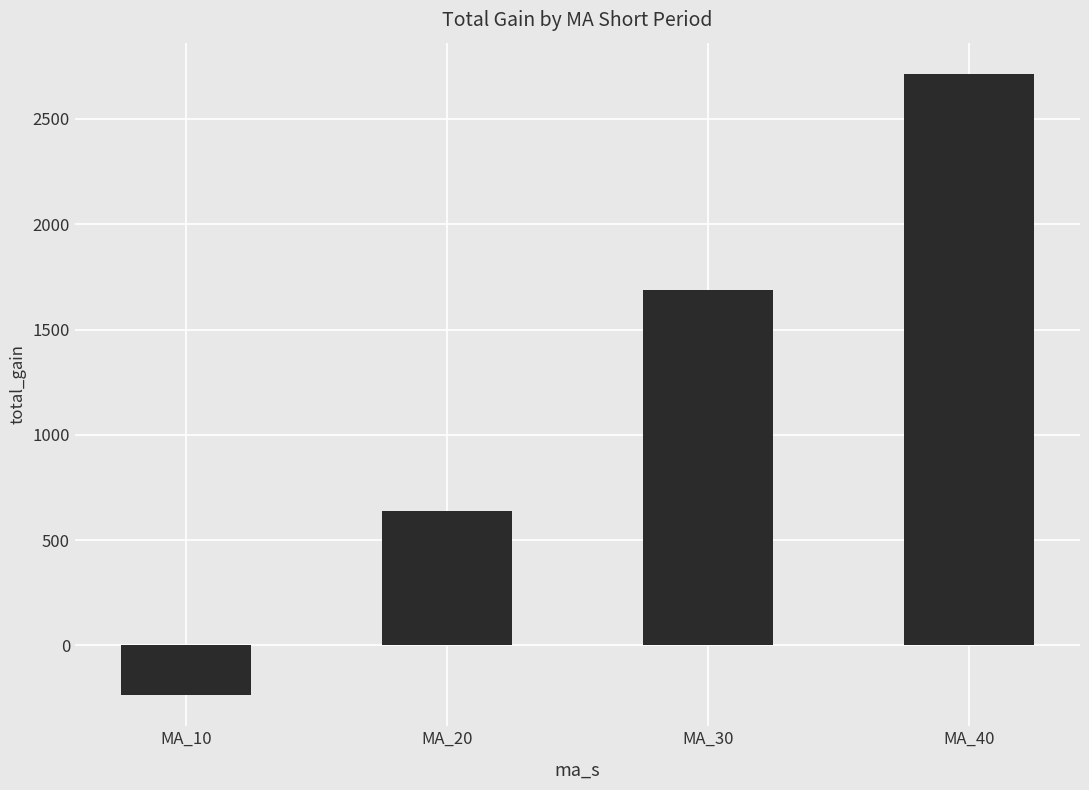

How many distinct data groups are displayed?

1